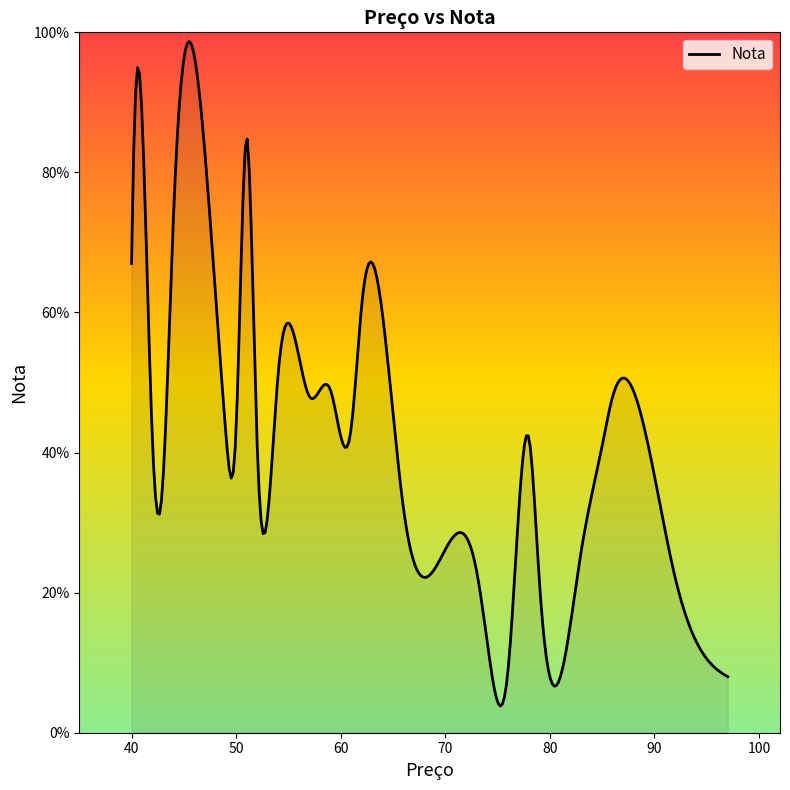

What is the difference between the maximum and minimum values?

94.9